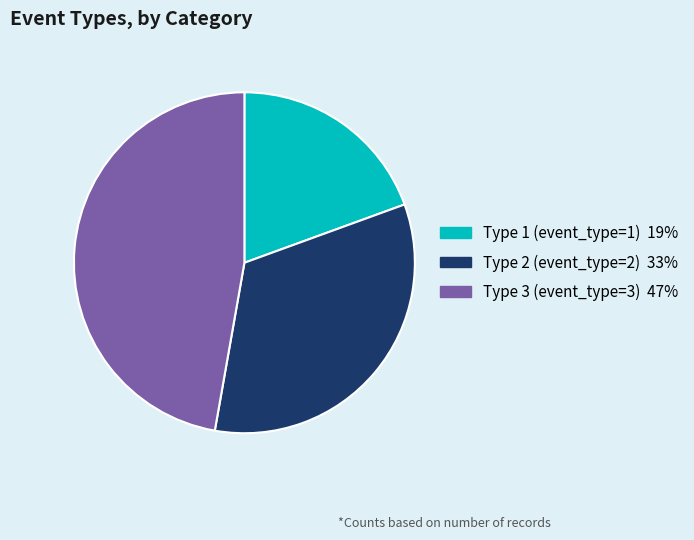

What is the ratio of the value at Type 2 to the value at Type 3?

0.7